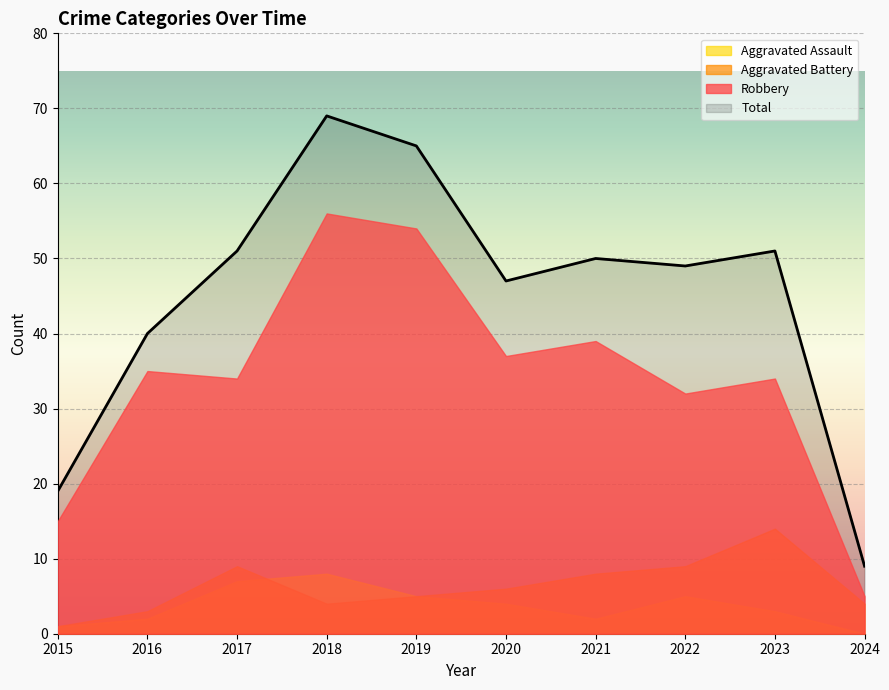

True or false: Total and Robbery intersect in this chart.

False